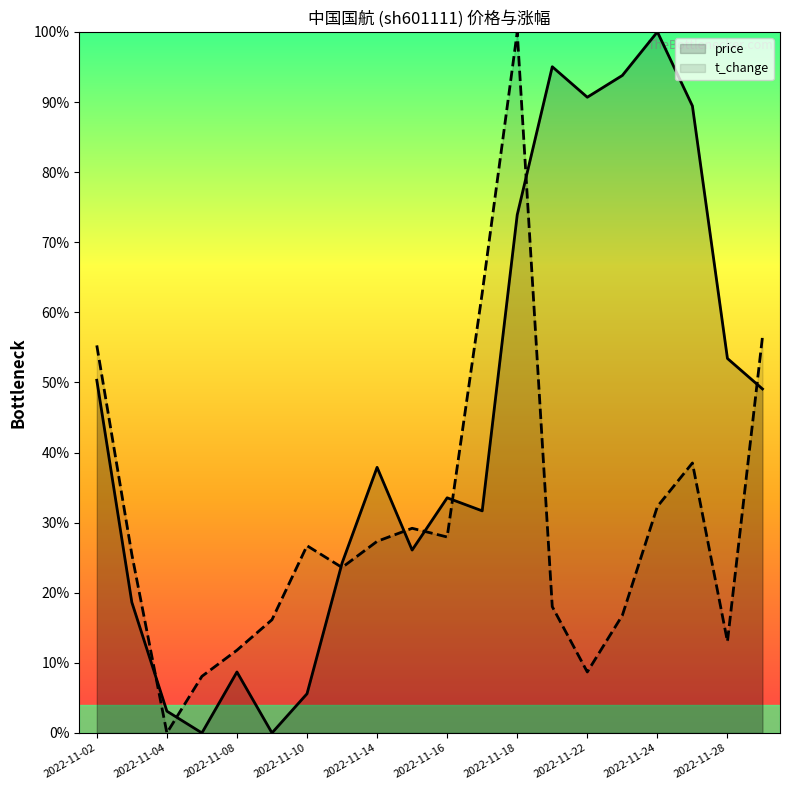

What is the value of the t_change point at the 18th from the left?

0.4